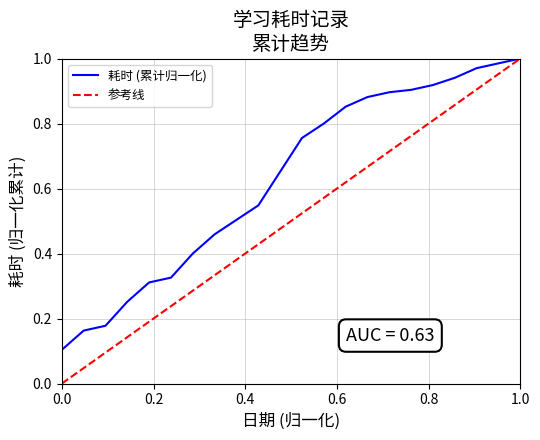

List the series in order of their overall mean, highest first.

耗时 (累计归一化), 参考线